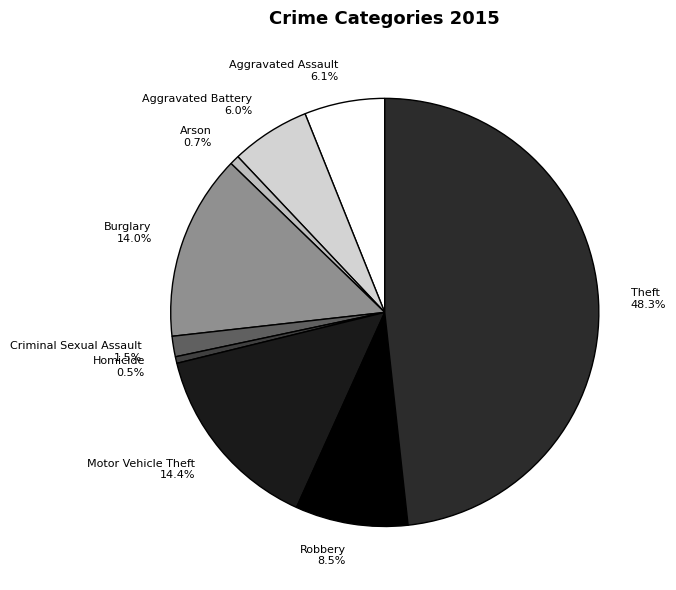

Combined, what portion of the pie is Homicide and Burglary?

14.5%